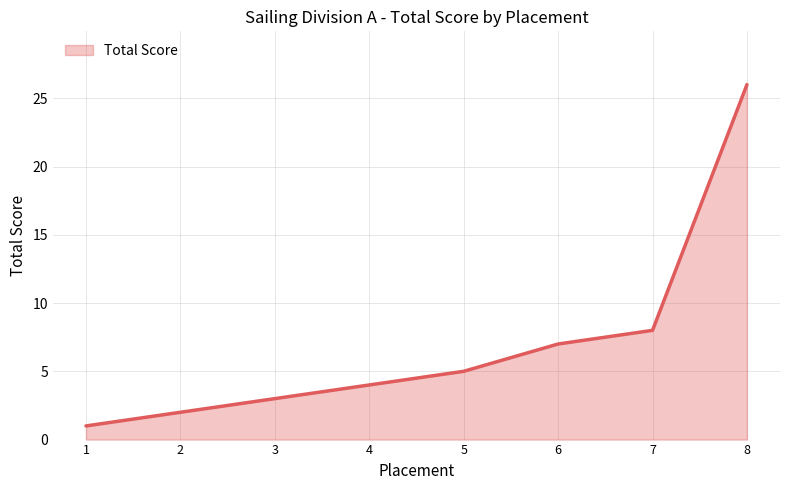

What is the change in value from 3 to 7?

+5